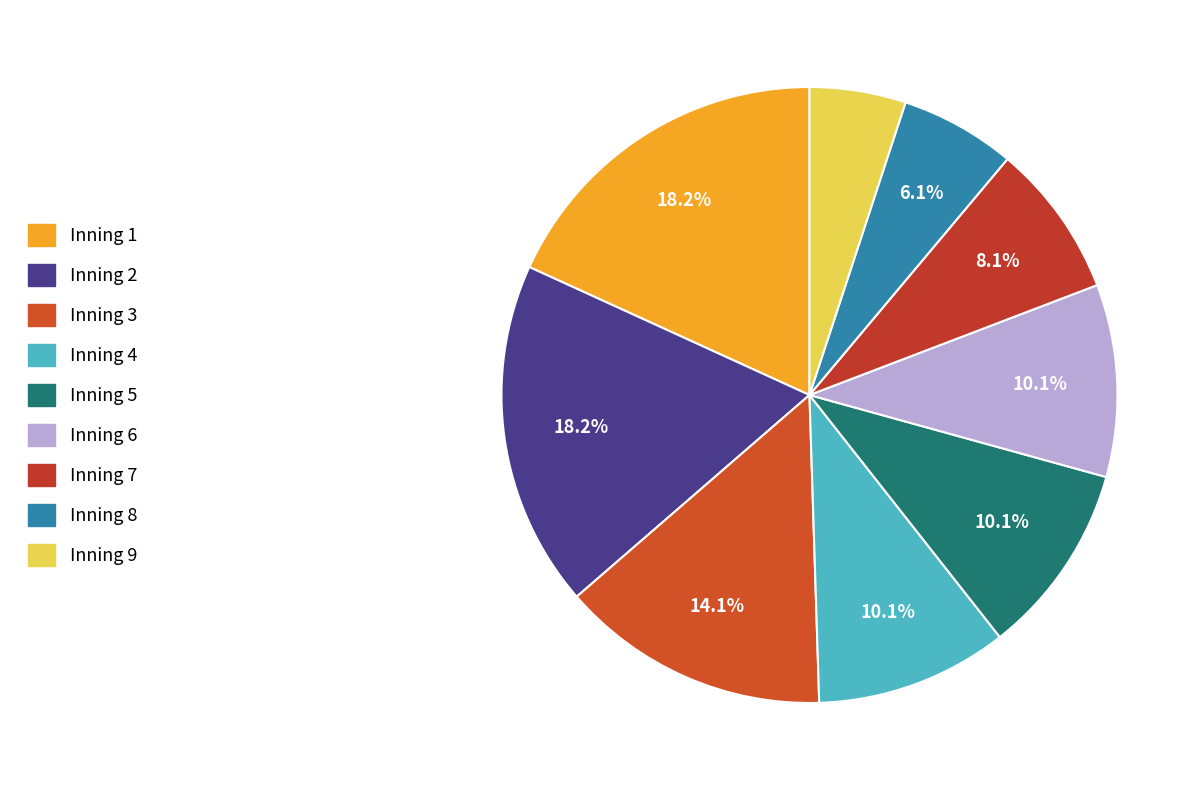

Count the number of slices in the pie.

9